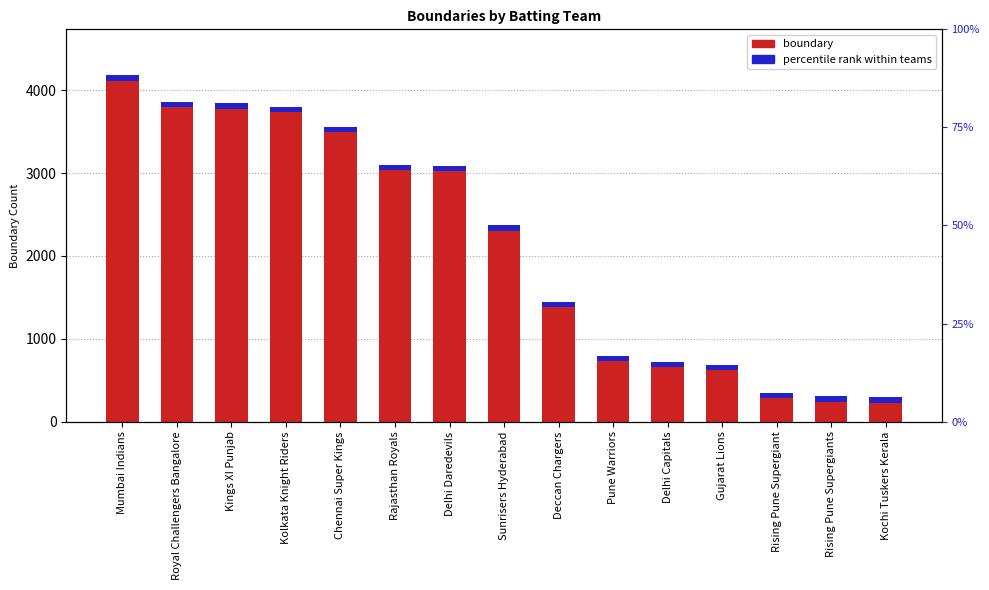

What is the label of the 3rd bar from the left?

Kings XI Punjab